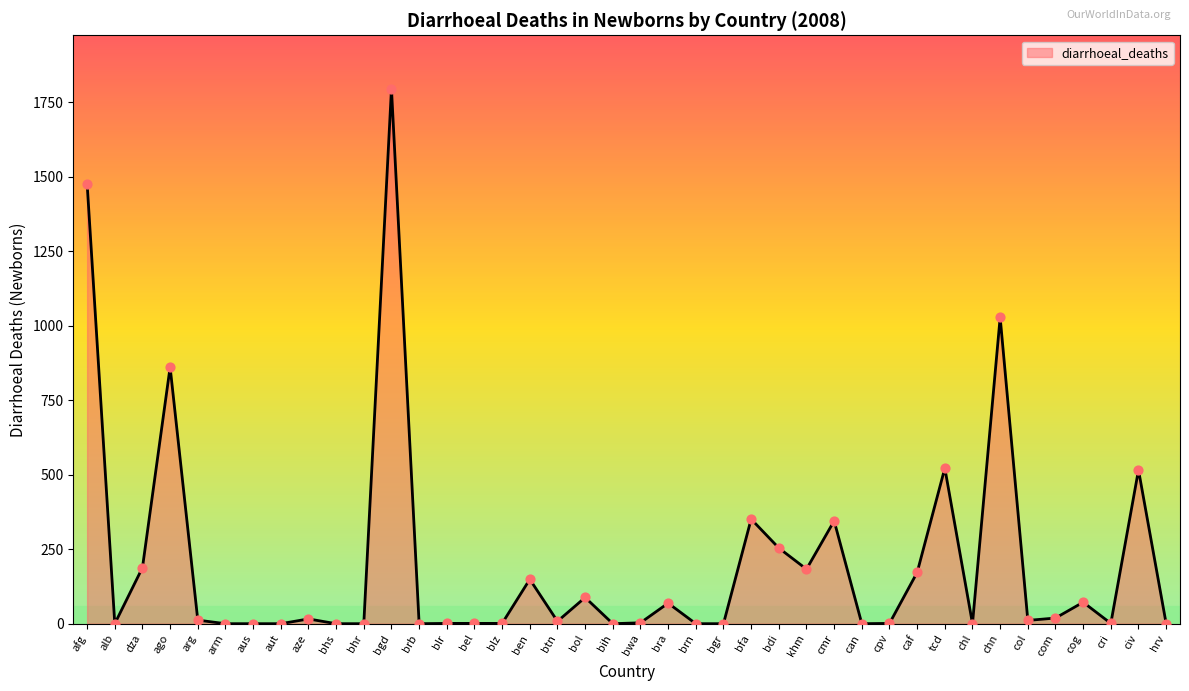

What is the ratio of the value at arg to the value at cog?

0.2